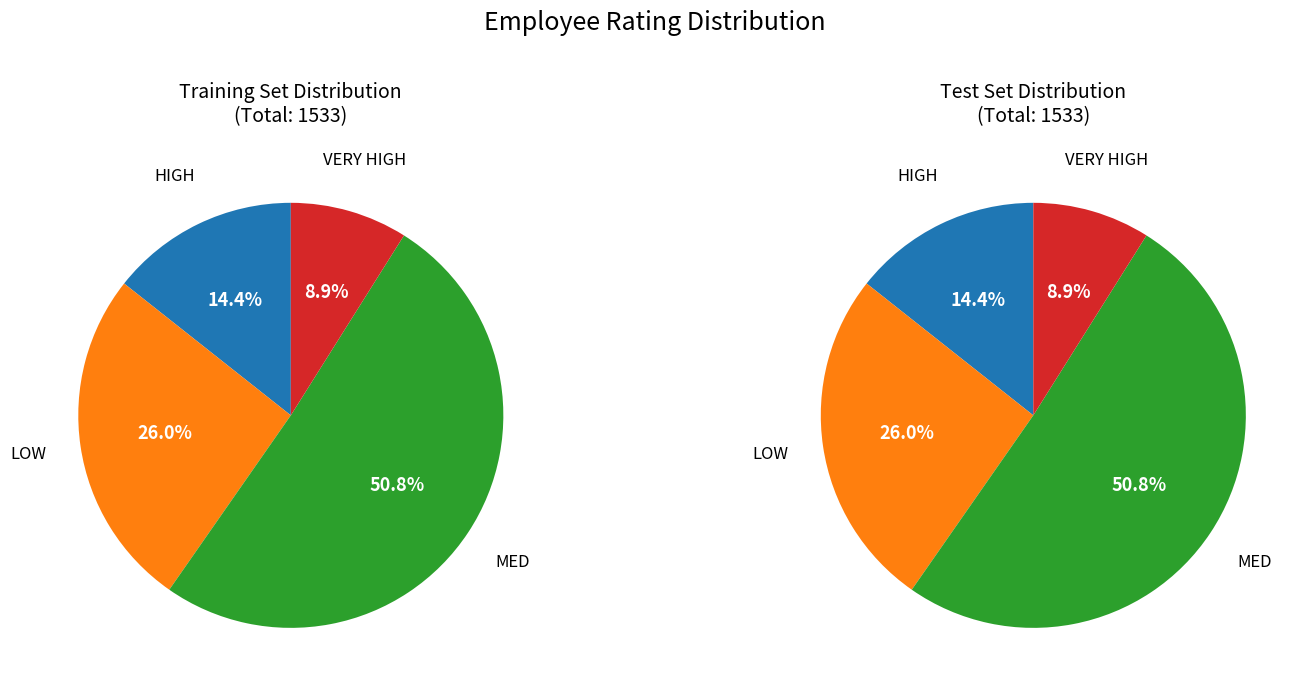

How many segments does this pie chart have?

4